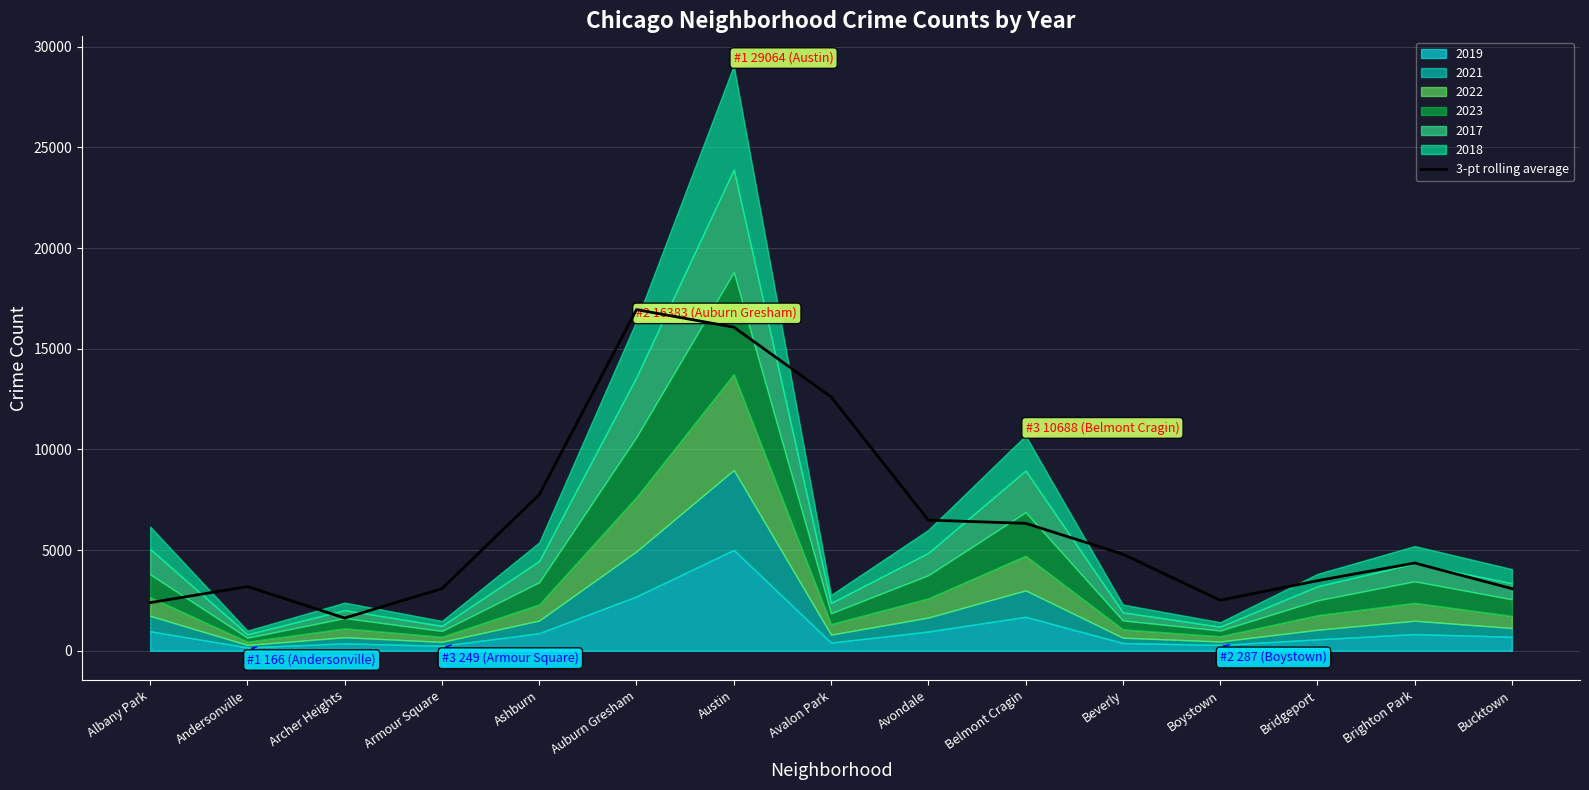

What is the highest value of the 3-pt rolling average series?

16943.0